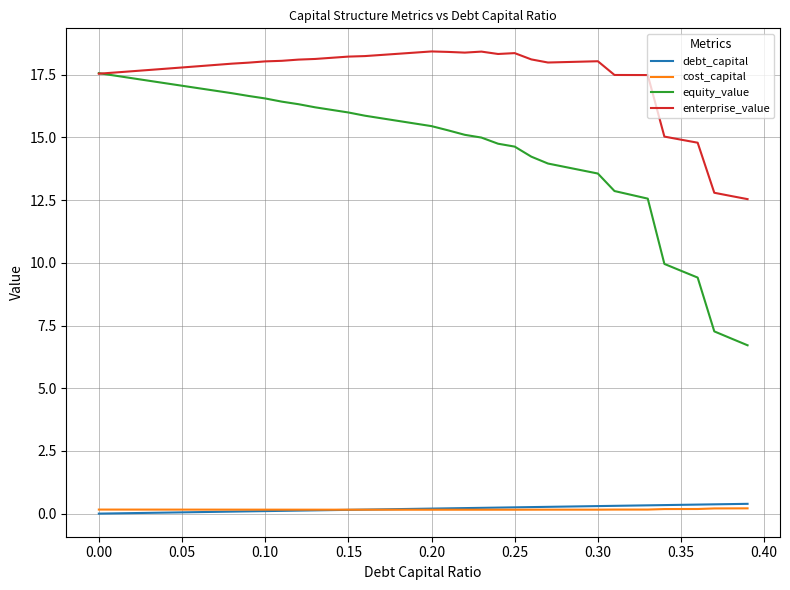

What are all the series names shown in the legend?

debt_capital, cost_capital, equity_value, enterprise_value